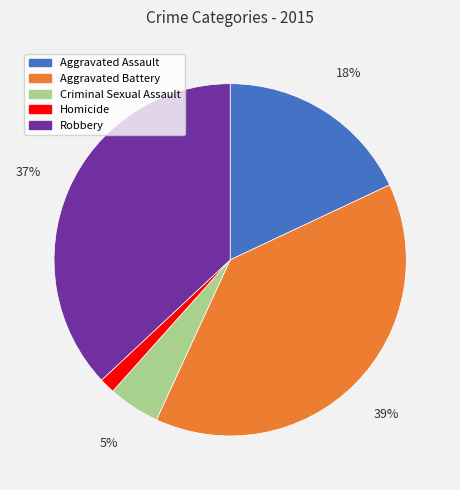

Combined, do Aggravated Battery and Homicide account for over 50%?

No